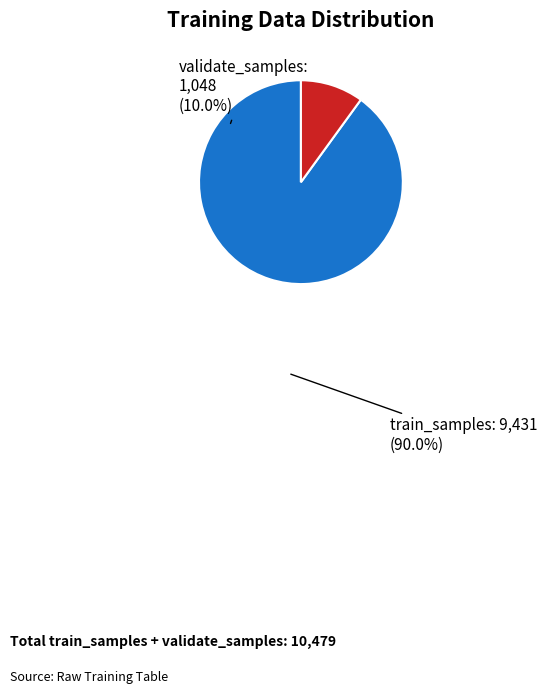

How many slices are in this pie chart?

2